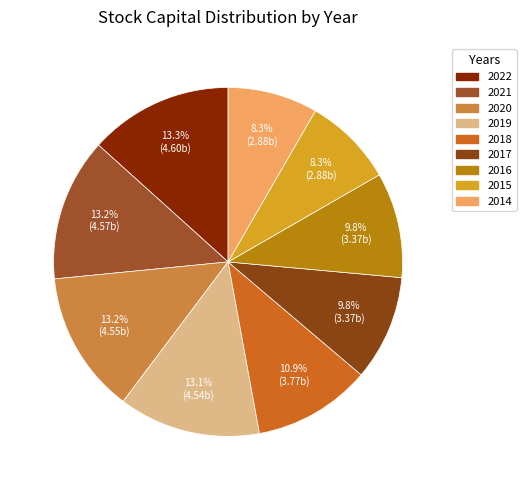

How much of the chart is everything except 2016?

90.2%